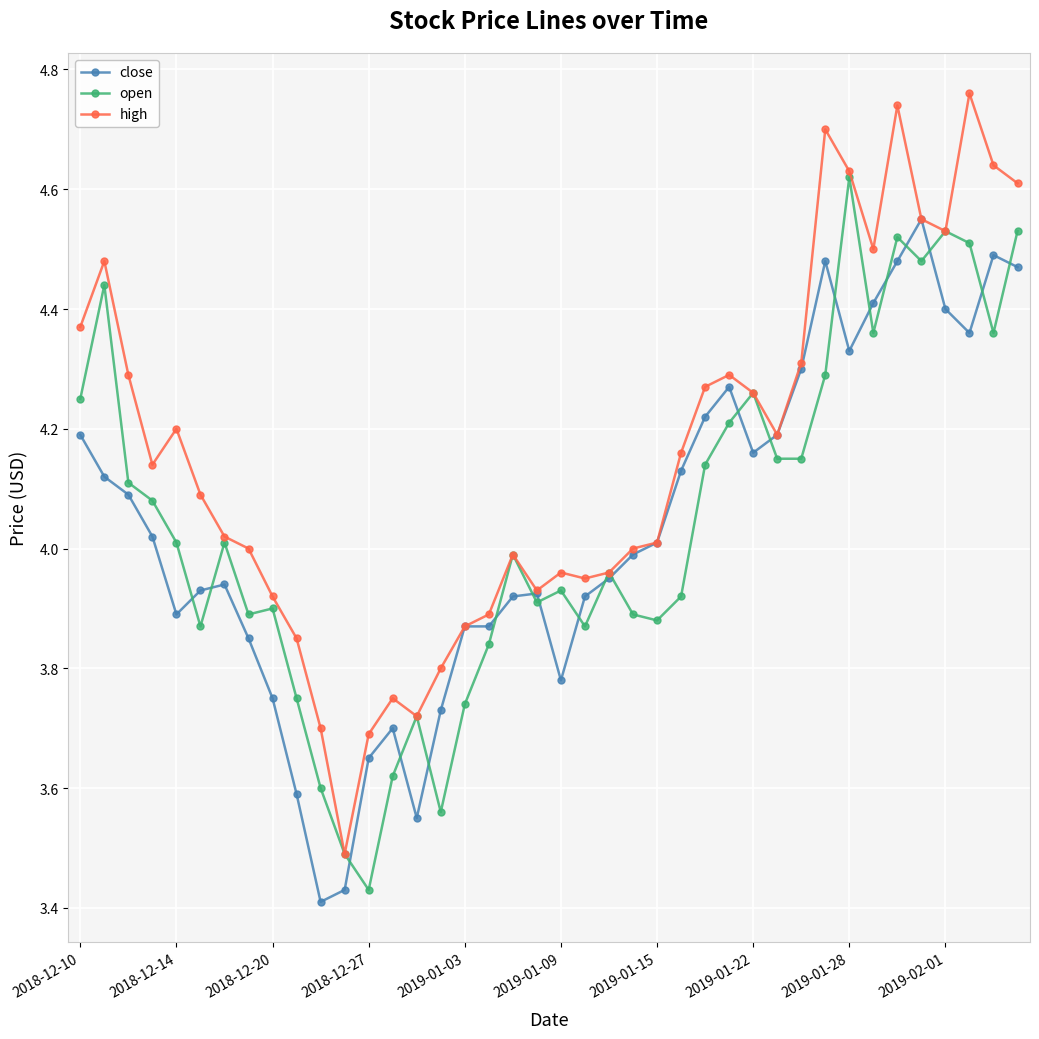

Which series has the largest total across all categories?

high